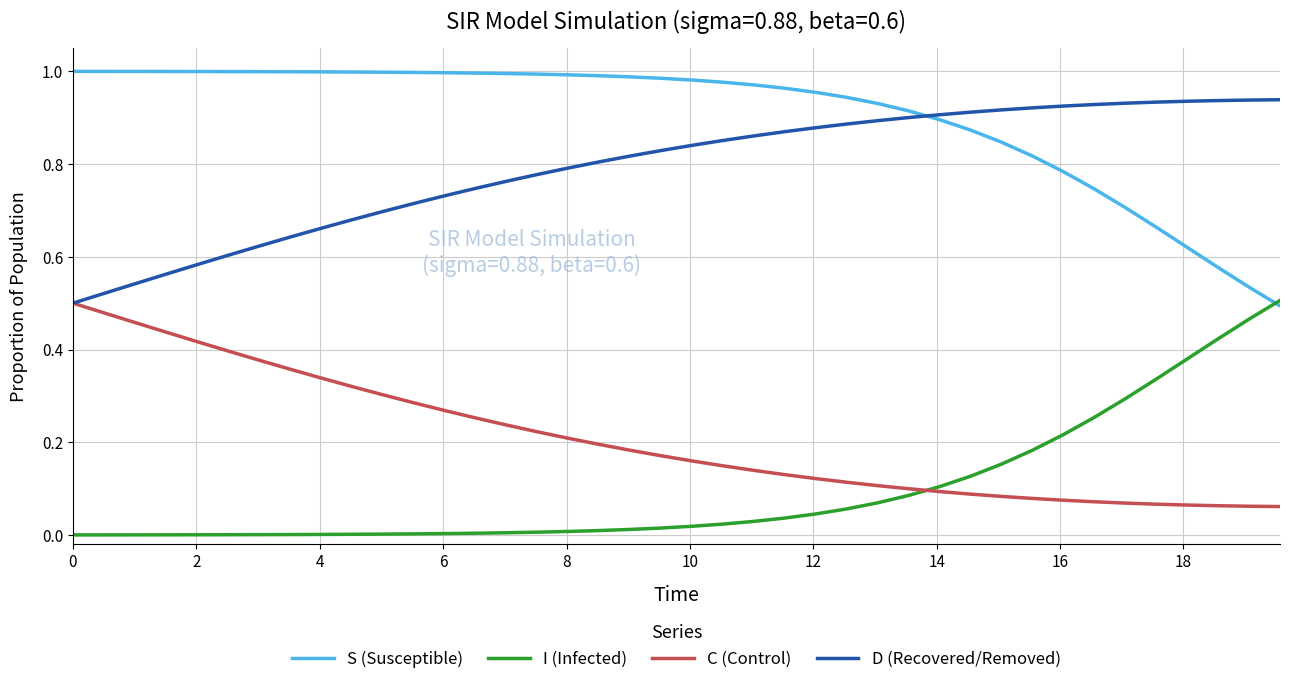

Which series has the largest total across all categories?

S (Susceptible)